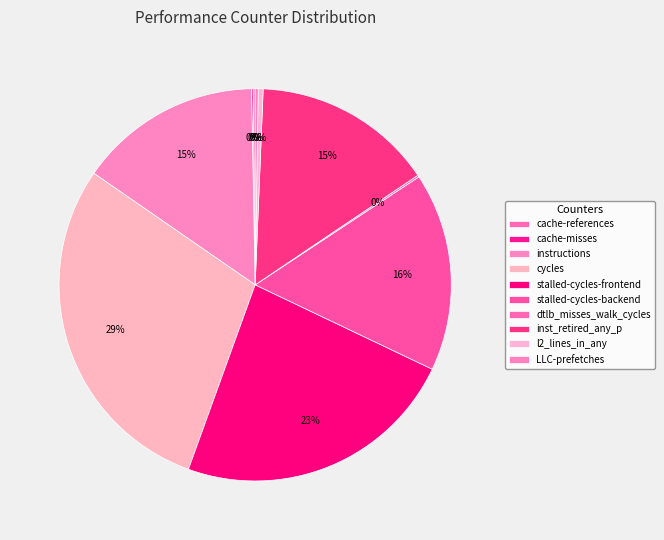

Do instructions and dtlb_misses_walk_cycles together represent more than half of the pie?

No